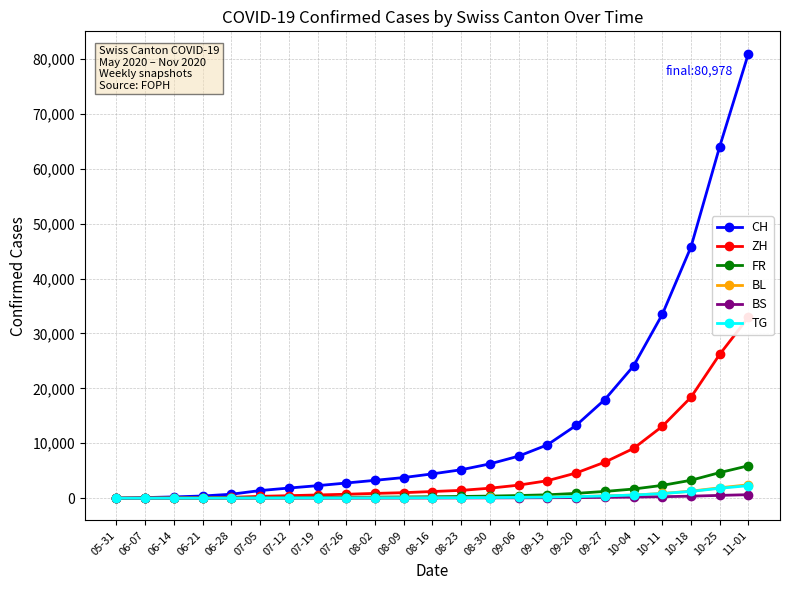

True or false: BL and FR intersect in this chart.

False